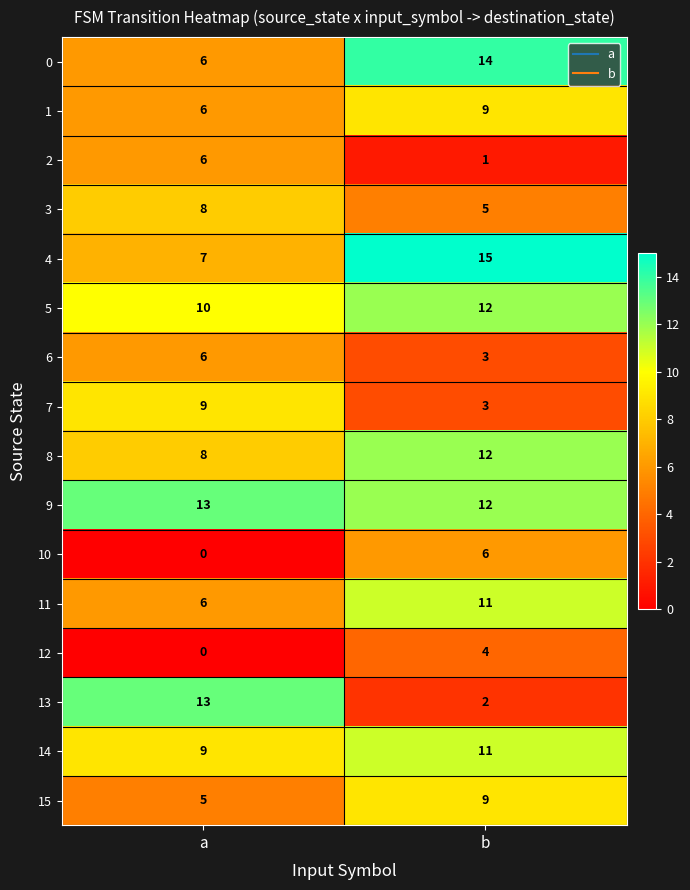

Between a and b, which series saw the biggest shift?

13